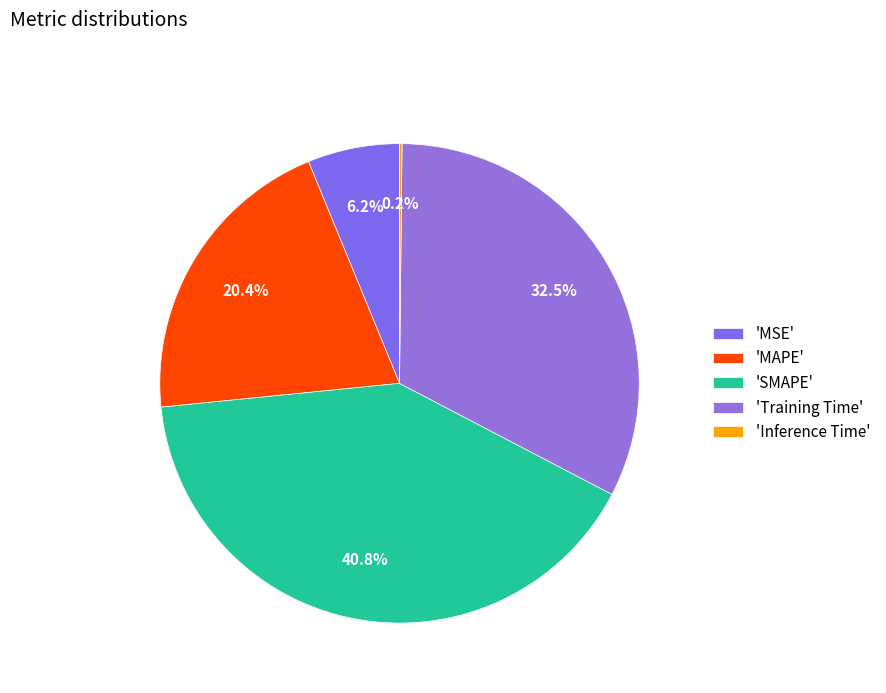

Does any single category account for the majority?

No